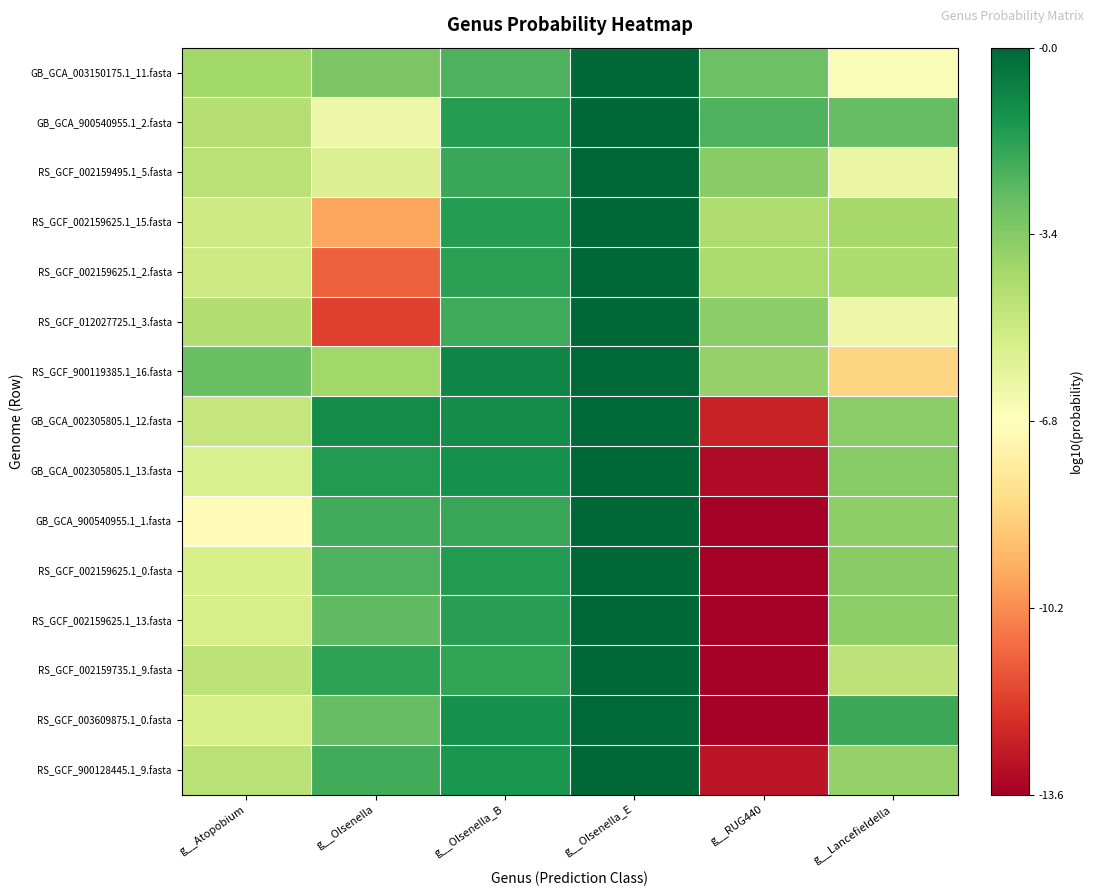

What is the difference between the highest and lowest values at g__Olsenella?

10.9